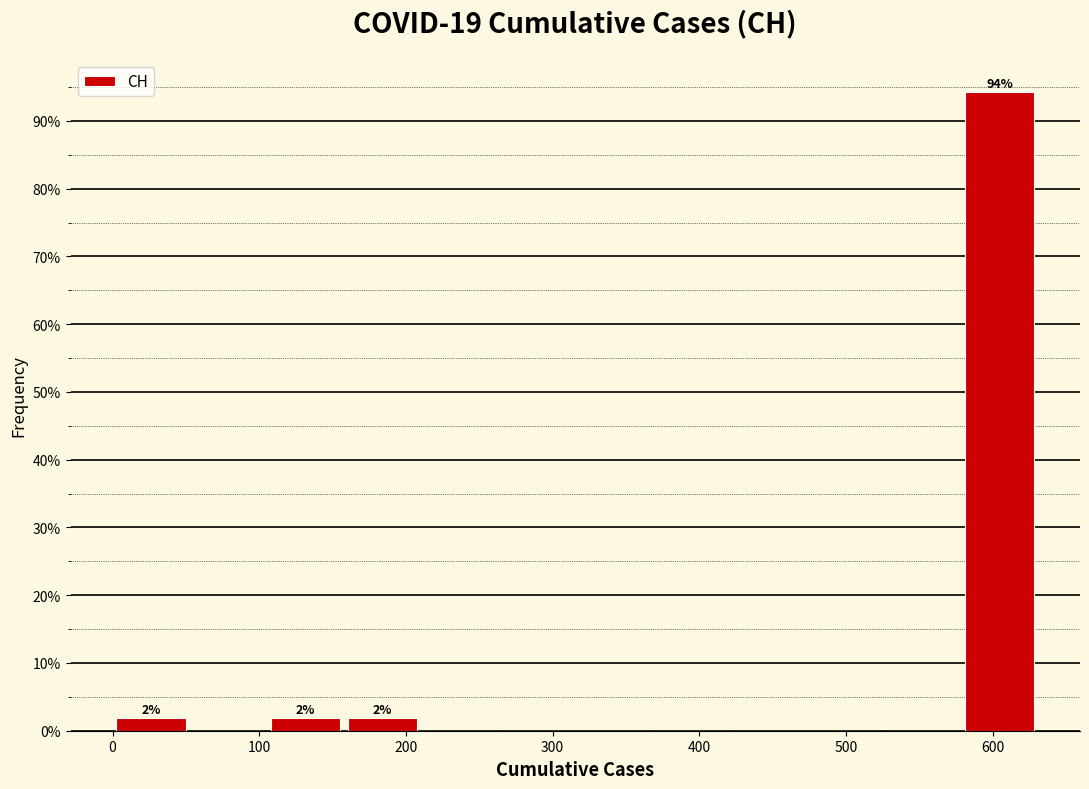

Over which range of the x-axis is the bar tallest?

580 to 630